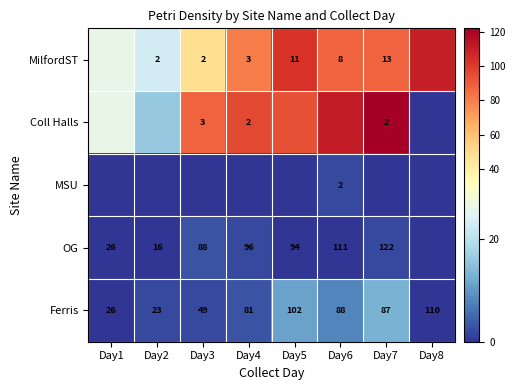

What is the difference between the OG values at Day7 and Day2?

106